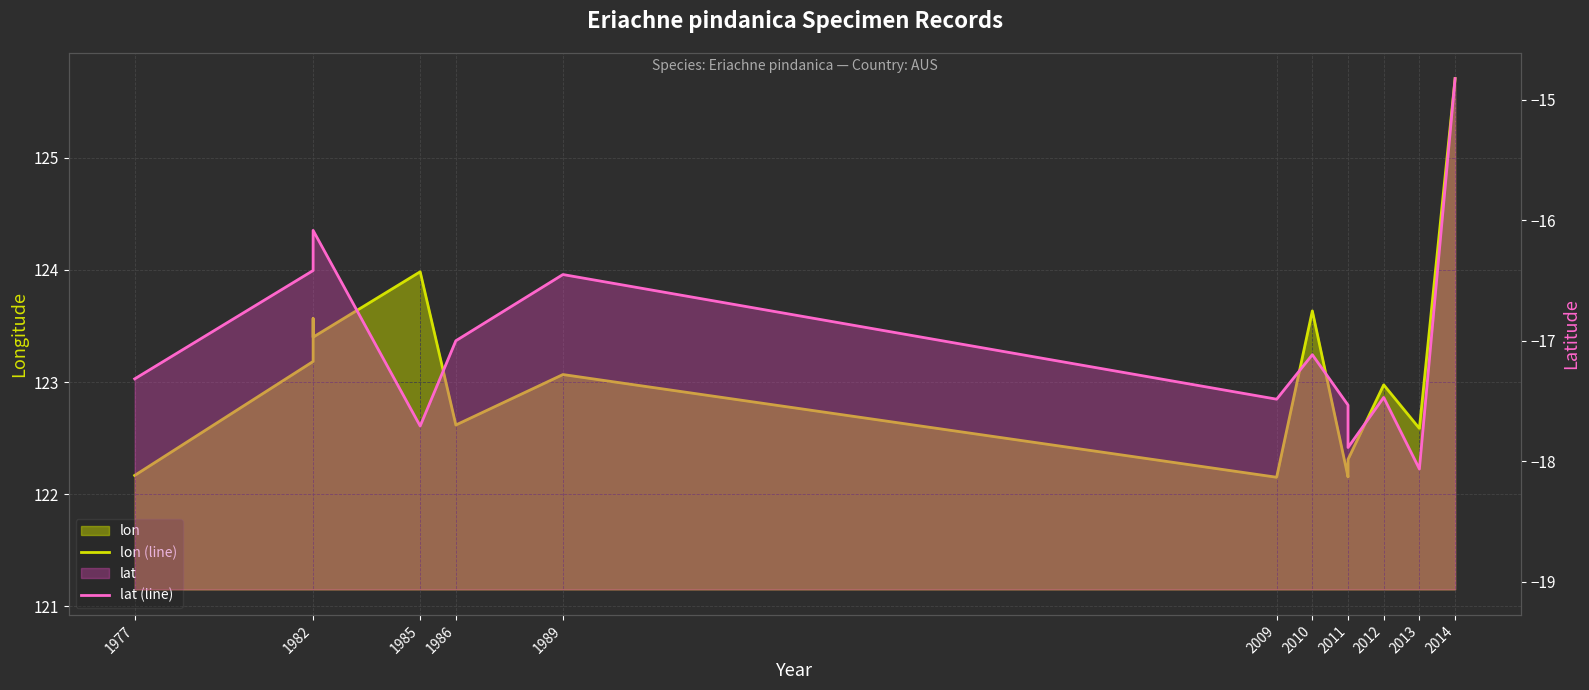

Where does the lat (line) series first go above -17?

1982